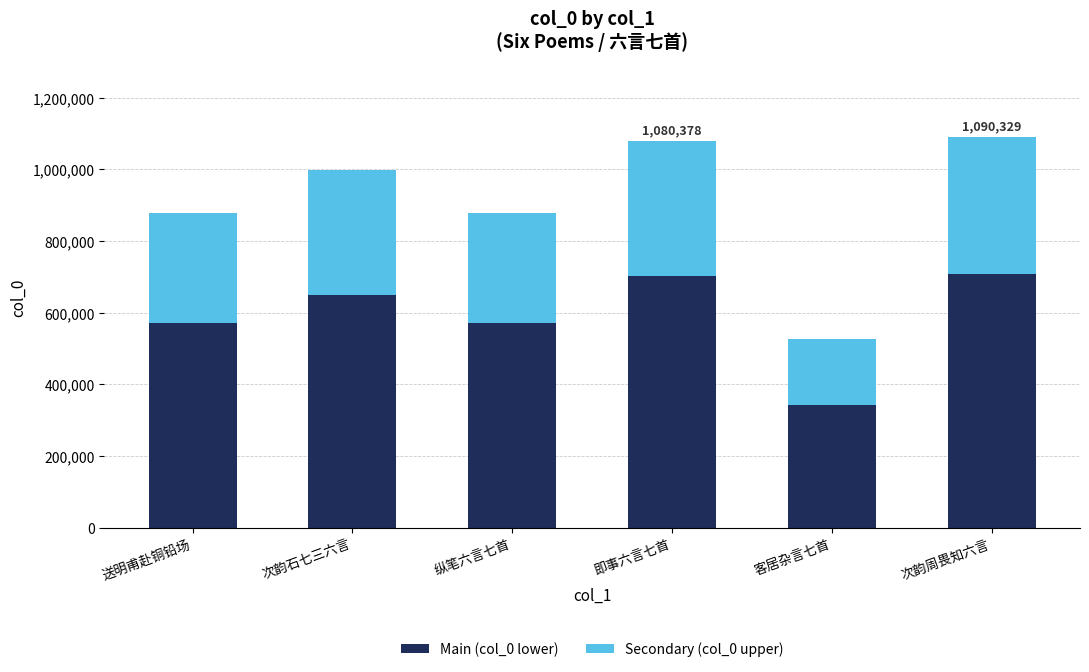

What is the difference between the Main (col_0 lower) values at 客居杂言七首 and 次韵石七三六言?

306564.7